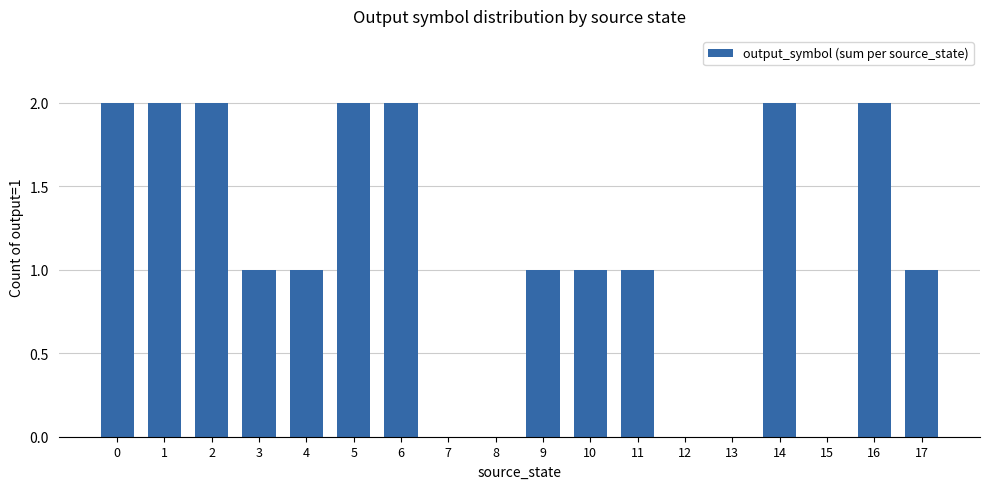

Count the number of data series in this chart.

1